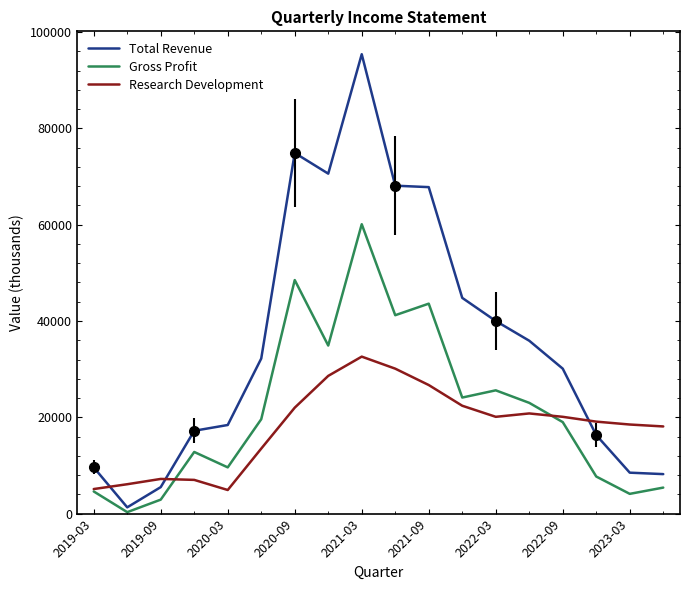

True or false: Research Development and Total Revenue cross at least once.

True